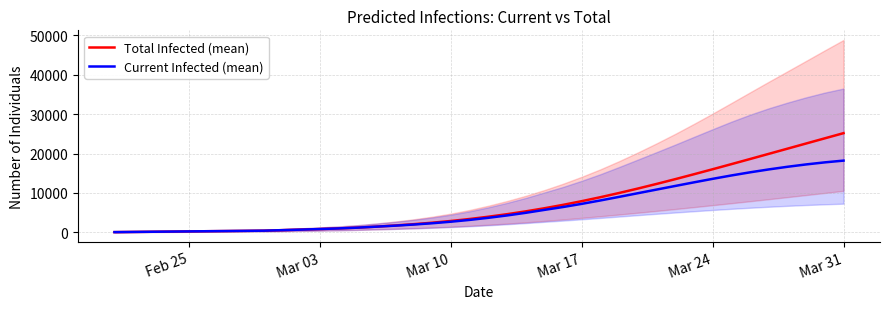

How many categories are shown in the chart?

40